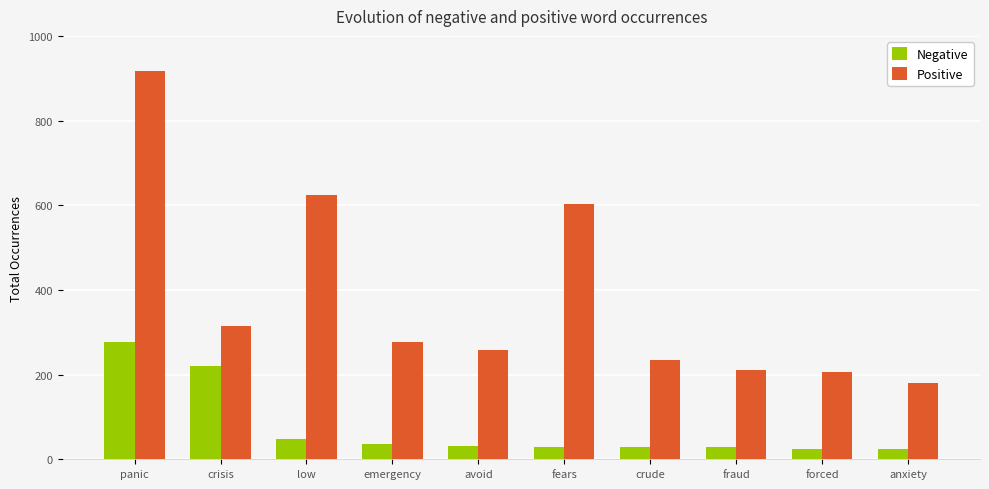

At which category is the sum across all series the highest?

panic